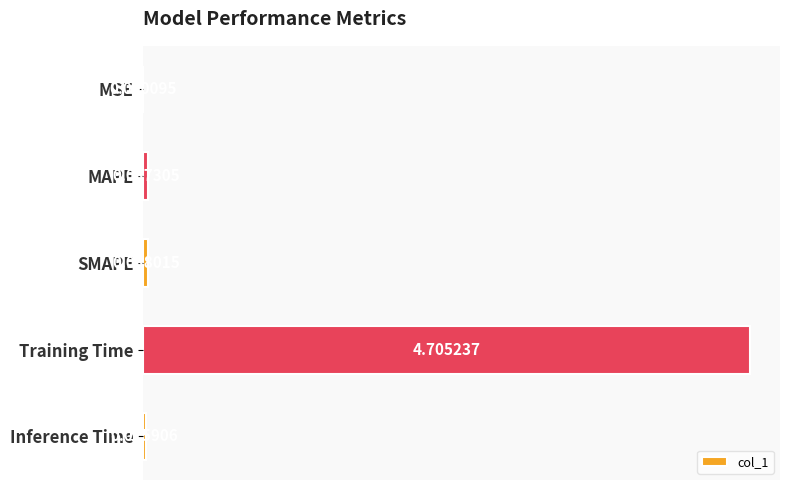

What is the sum of all values?

4.8